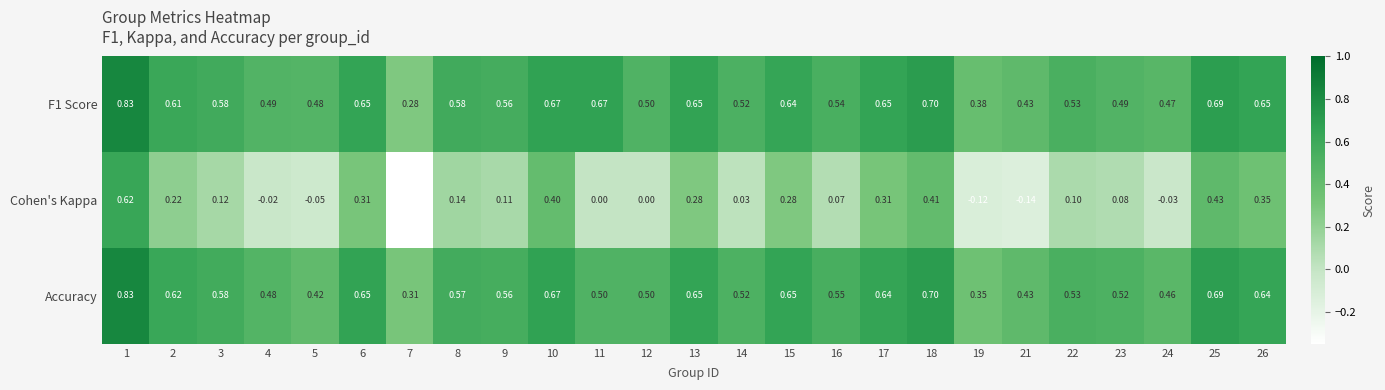

Which series has the largest range (max minus min)?

Cohen's Kappa